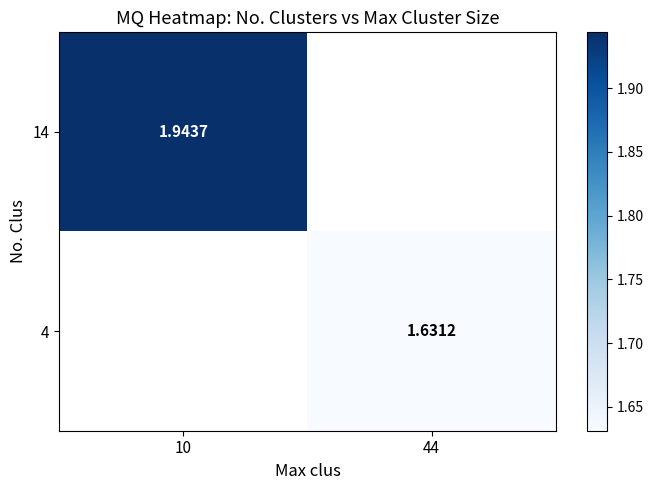

List the labels in order of 4 value, largest first.

10, 44